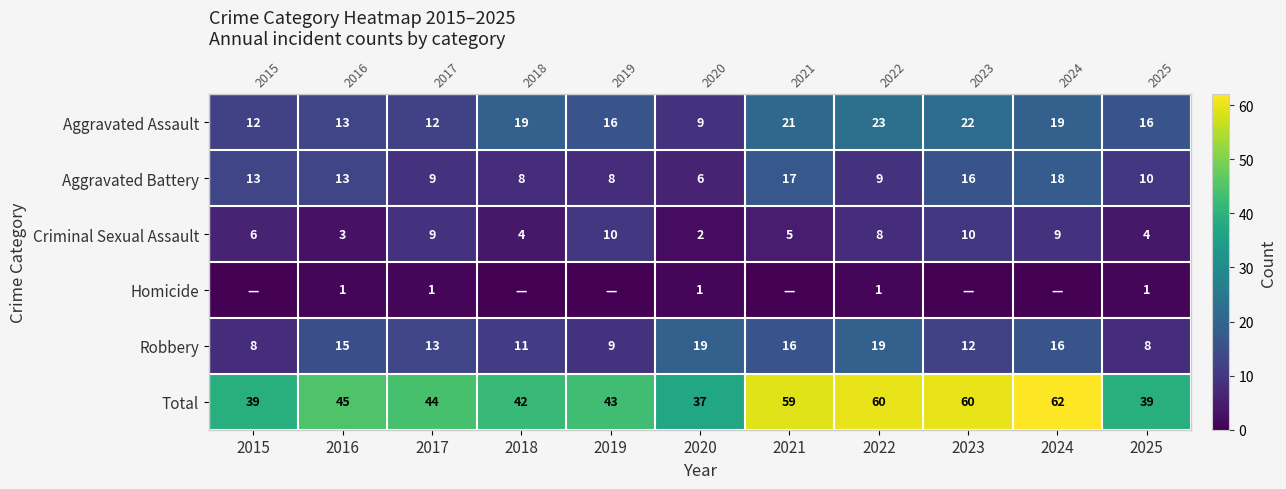

What is the difference between the second highest and second lowest values in the row_1 series?

9